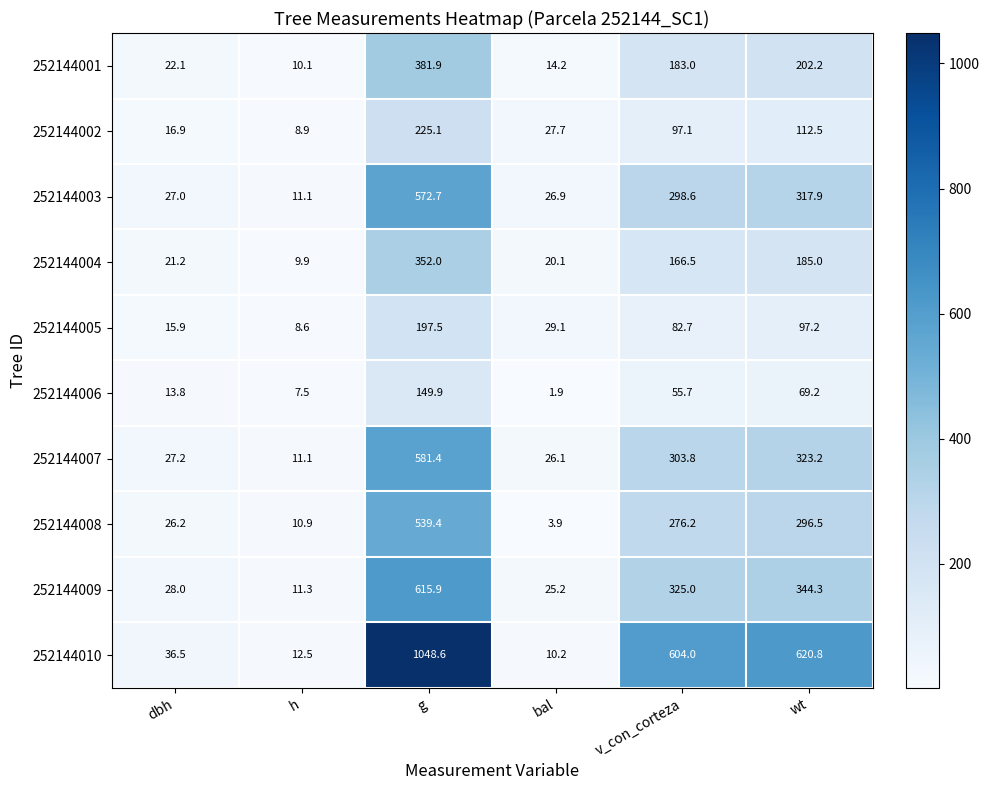

True or false: 252144005 has a value of 5.7 at h.

False